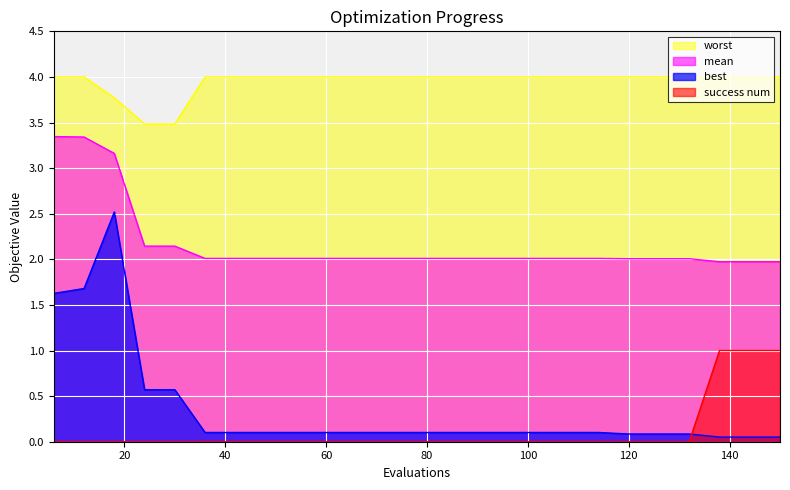

The value of worst at 102 is 5.6. True or false?

False